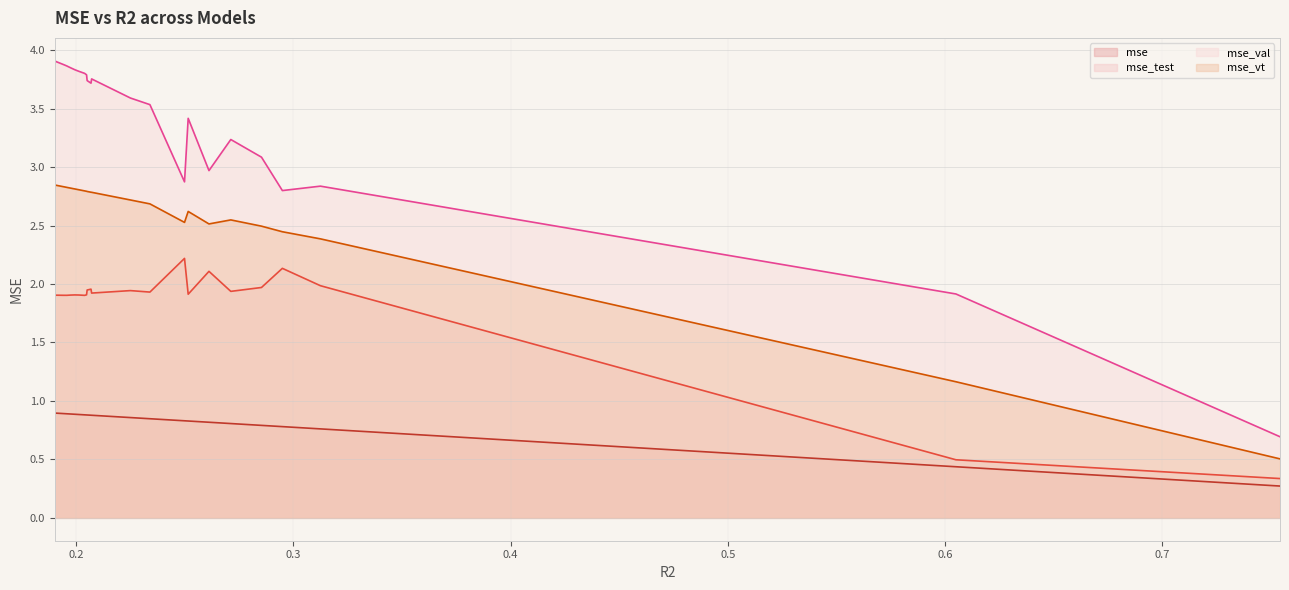

What is the minimum value shown in the chart?

0.3